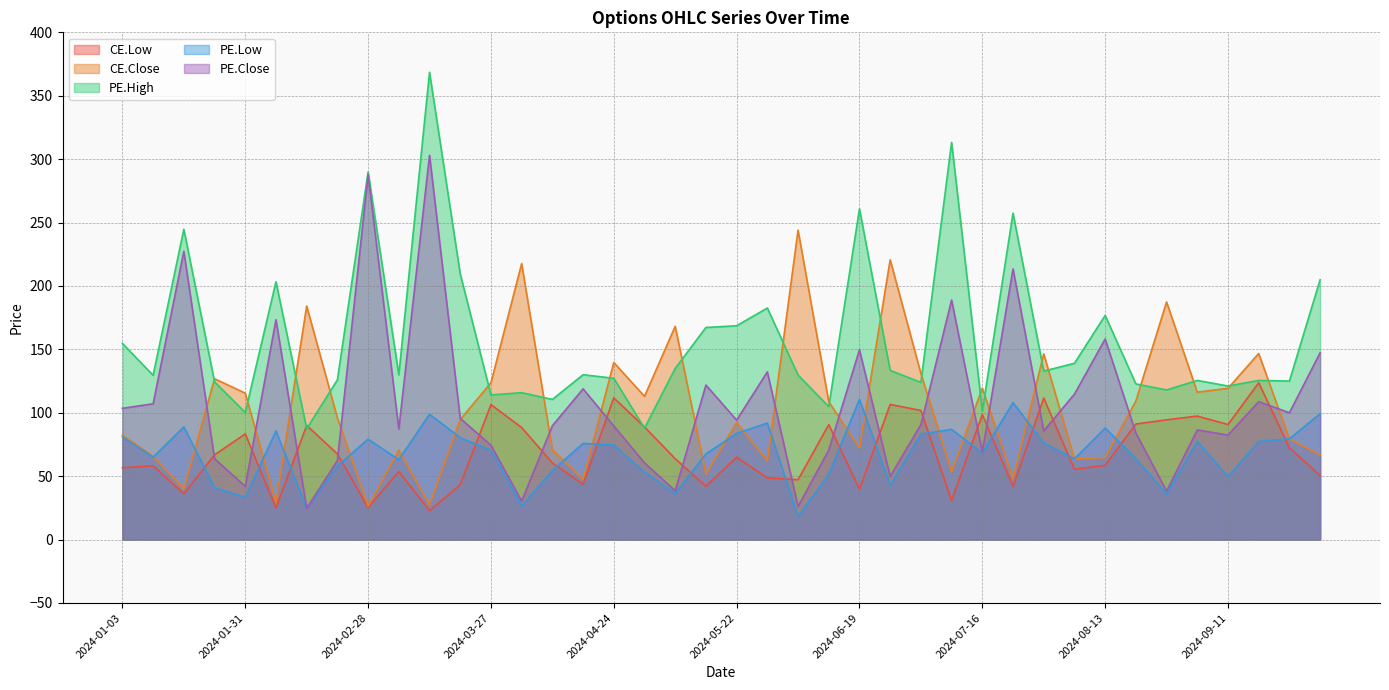

Which series ends up on top after the final intersection of CE.Close and PE.Close?

PE.Close